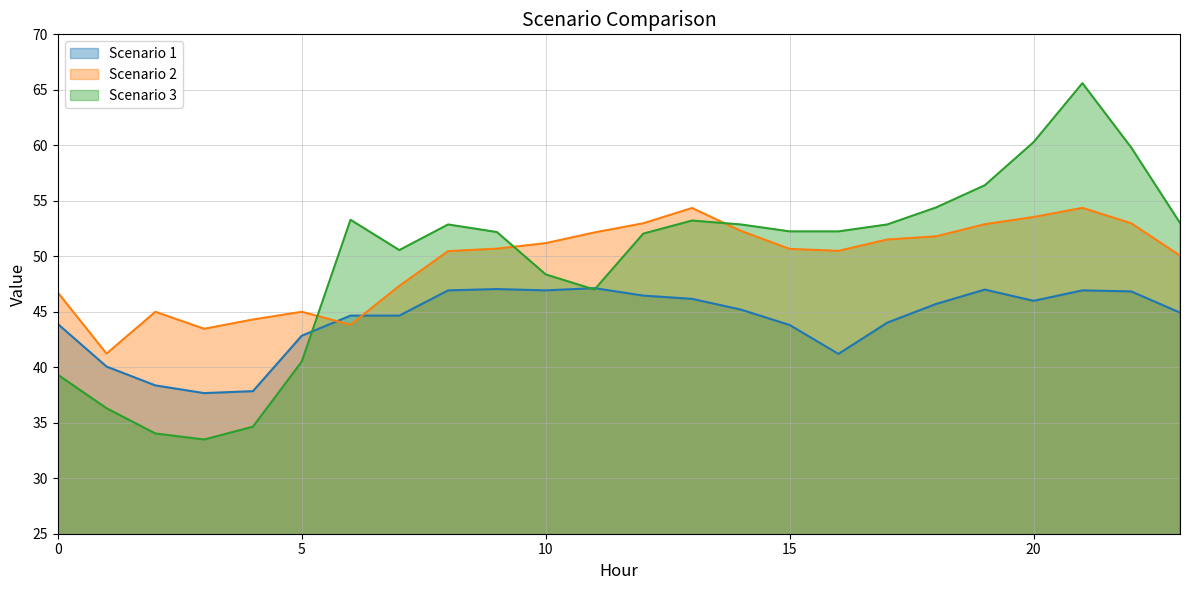

What is the average value of the Scenario 3 series?

49.5